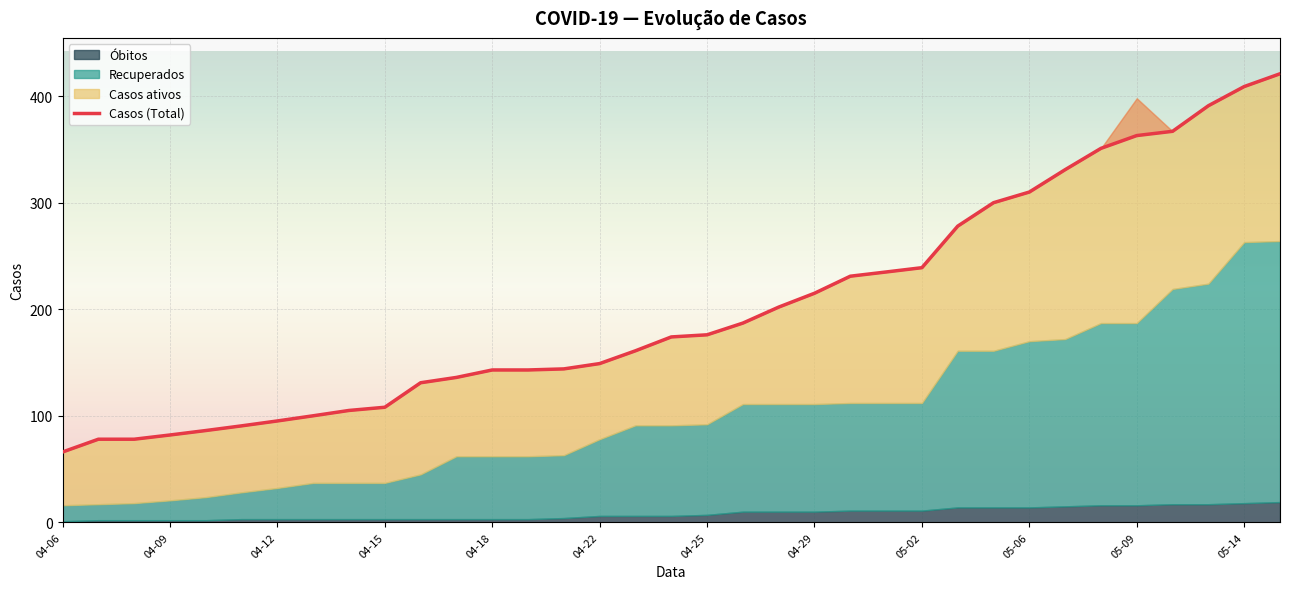

Is it true that Casos (Total) equals 176.0 at 04-25?

True